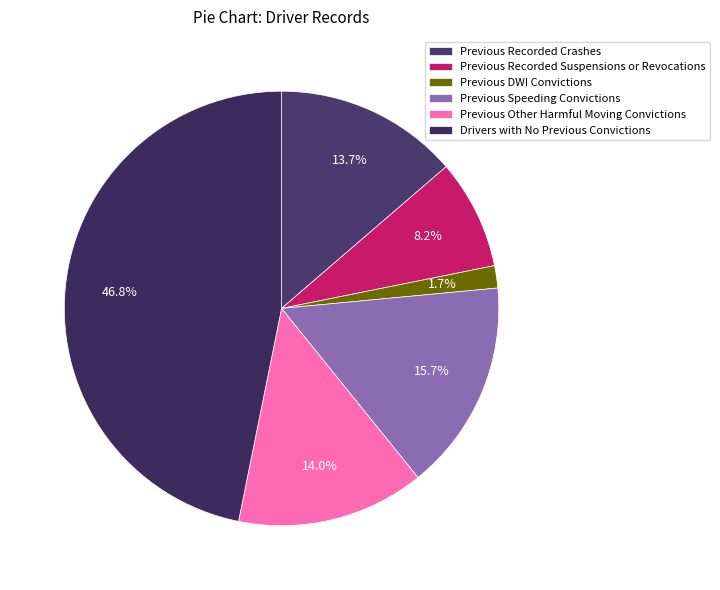

Which category has the biggest portion of the pie?

Drivers with No Previous Convictions